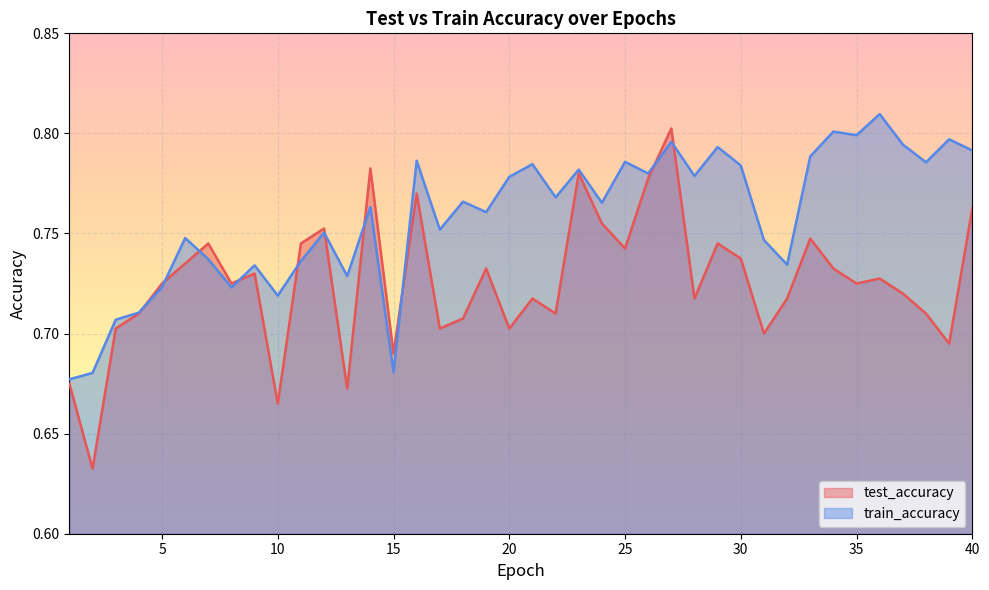

At which category does test_accuracy reach its first local peak?

7